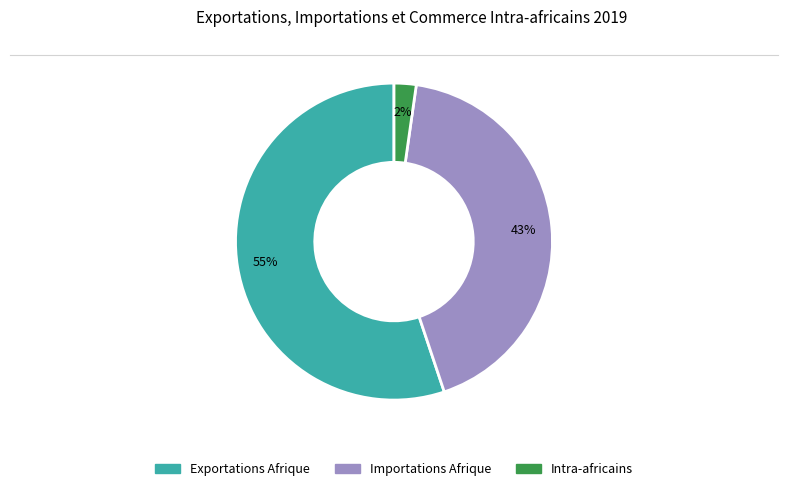

Which has a higher value, Importations Afrique or Exportations Afrique?

Exportations Afrique